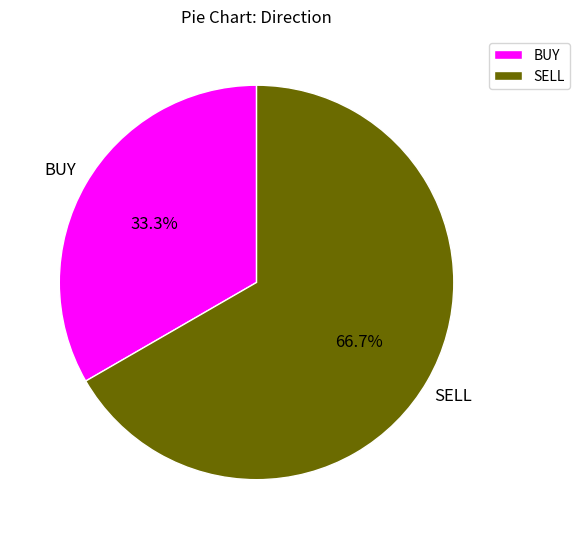

Rank the categories by value from highest to lowest.

SELL, BUY